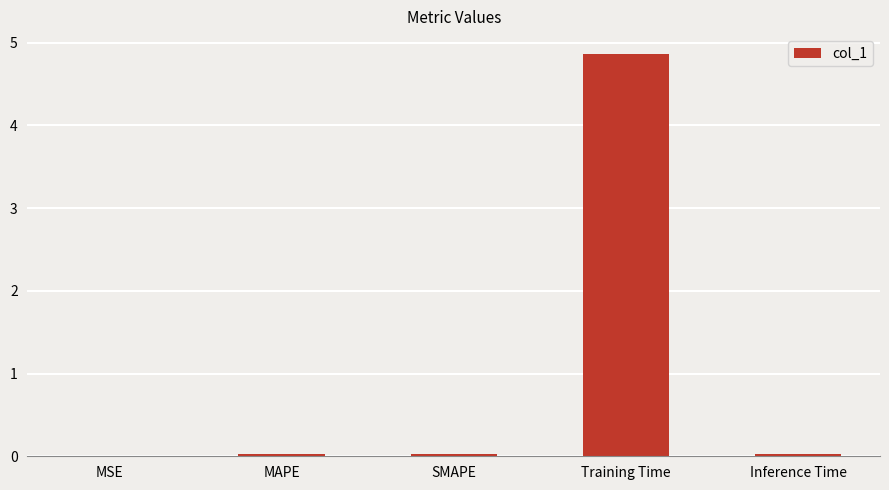

Between Training Time and MSE, which is larger?

Training Time